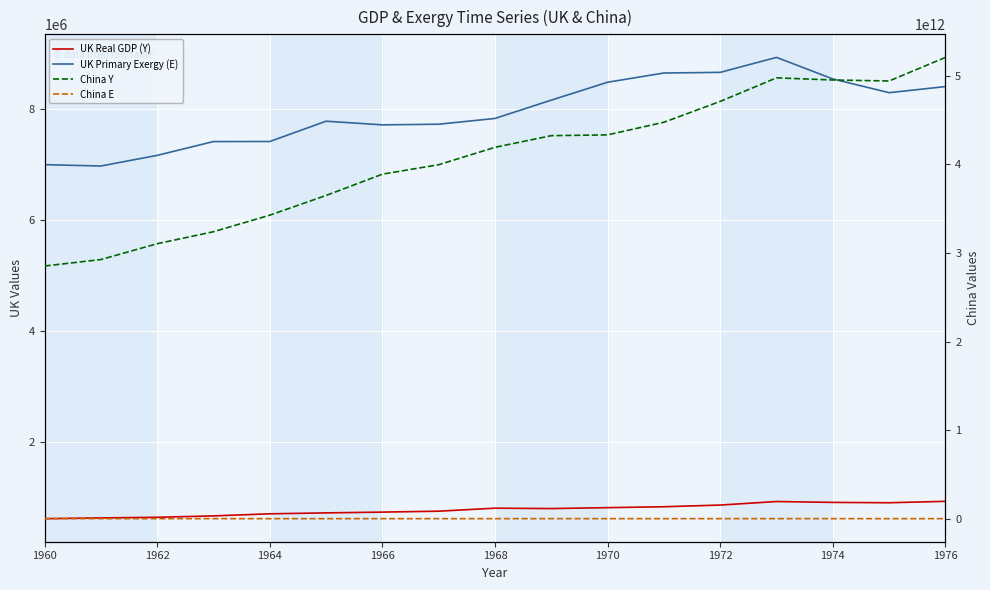

At how many categories does at least one series exceed 1332242736603?

17